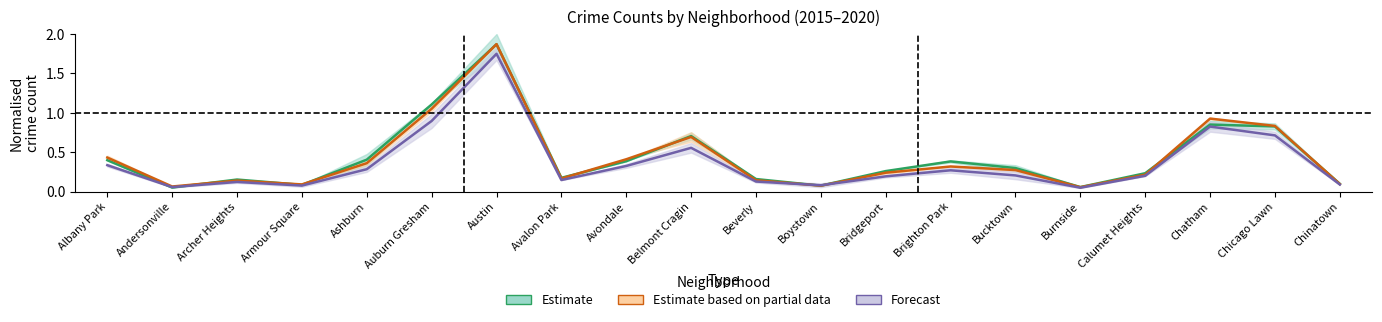

Reading left to right, transcribe all the data shown in this chart.

2015: Albany Park=0.4	Andersonville=0.1	Archer Heights=0.2	Armour Square=0.1	Ashburn=0.4	Auburn Gresham=1.1	Austin=1.9	Avalon Park=0.2	Avondale=0.4	Belmont Cragin=0.7	Beverly=0.2	Boystown=0.1	Bridgeport=0.3	Brighton Park=0.4	Bucktown=0.3	Burnside=0.1	Calumet Heights=0.2	Chatham=0.9	Chicago Lawn=0.8	Chinatown=0.1
2016: Albany Park=0.4	Andersonville=0.1	Archer Heights=0.1	Armour Square=0.1	Ashburn=0.4	Auburn Gresham=1.1	Austin=1.9	Avalon Park=0.2	Avondale=0.4	Belmont Cragin=0.7	Beverly=0.1	Boystown=0.1	Bridgeport=0.2	Brighton Park=0.3	Bucktown=0.3	Burnside=0.1	Calumet Heights=0.2	Chatham=0.9	Chicago Lawn=0.8	Chinatown=0.1
2017: Albany Park=0.3	Andersonville=0.1	Archer Heights=0.1	Armour Square=0.1	Ashburn=0.3	Auburn Gresham=0.9	Austin=1.7	Avalon Park=0.1	Avondale=0.3	Belmont Cragin=0.6	Beverly=0.1	Boystown=0.1	Bridgeport=0.2	Brighton Park=0.3	Bucktown=0.2	Burnside=0.0	Calumet Heights=0.2	Chatham=0.8	Chicago Lawn=0.7	Chinatown=0.1